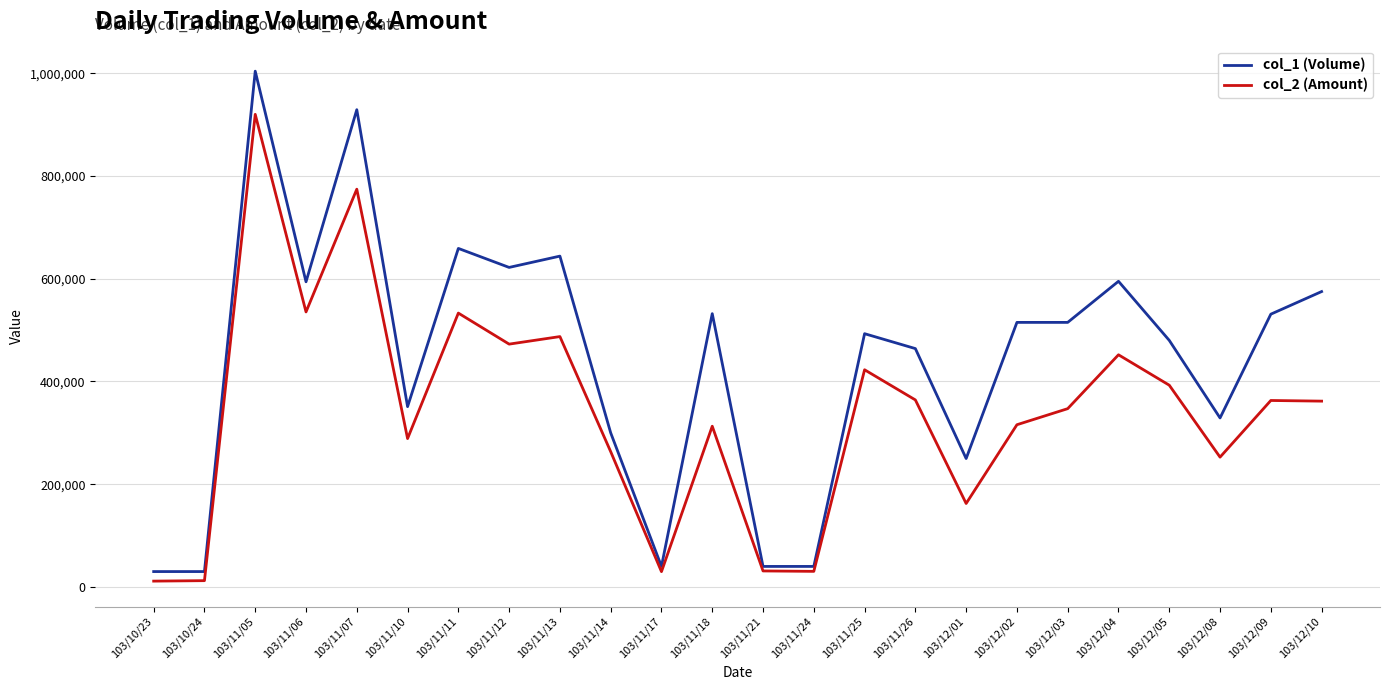

What is the total value across all series at 103/12/02?

830800